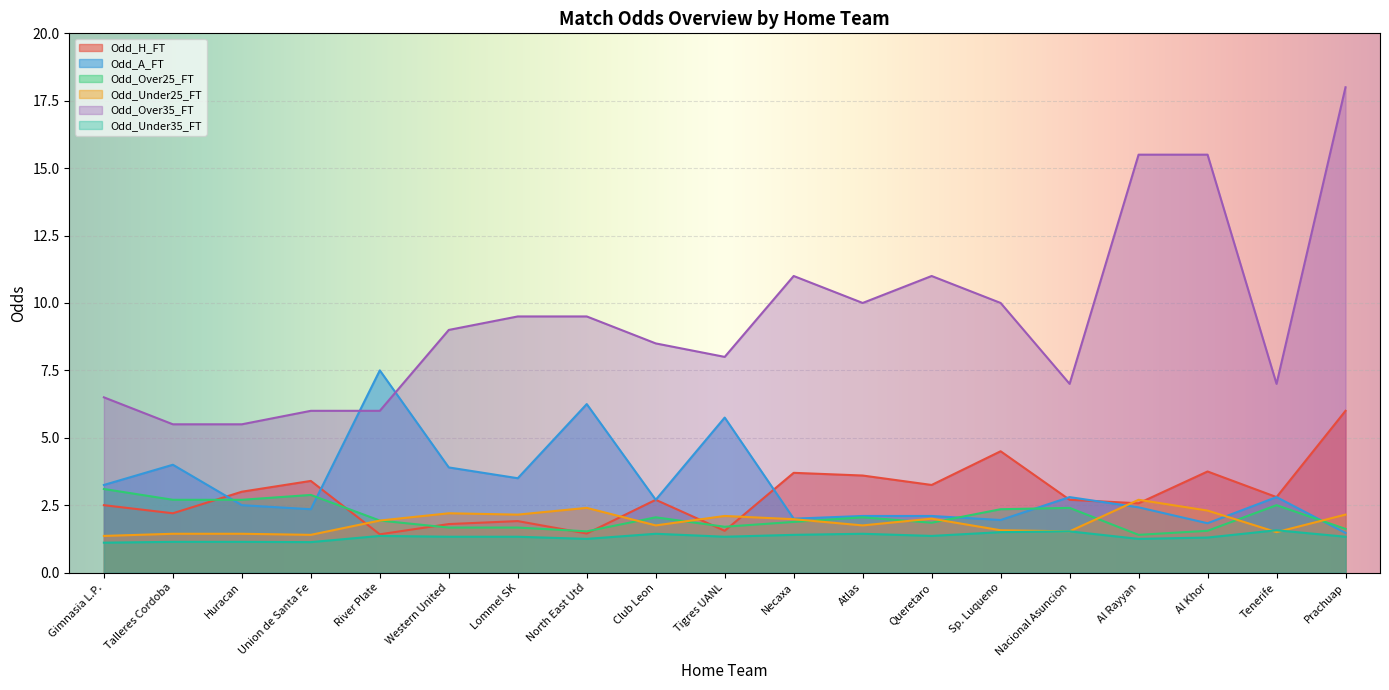

What is the difference between the maximum and minimum values in the Odd_A_FT series?

6.0